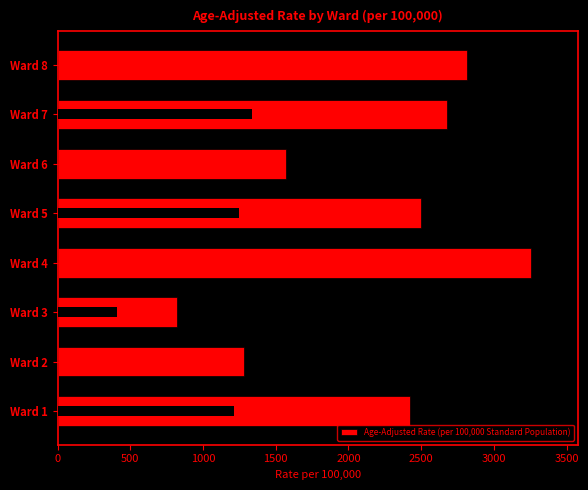

What is the value of the 6th bar from the left?

1571.3